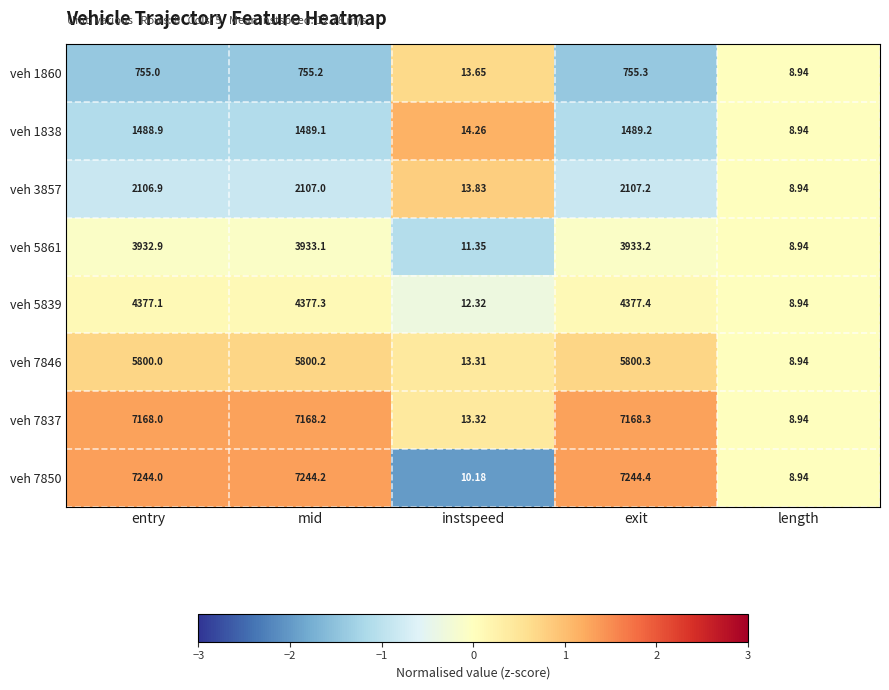

Rank the series at mid from lowest to highest value.

veh 1860, veh 1838, veh 3857, veh 5861, veh 5839, veh 7846, veh 7837, veh 7850